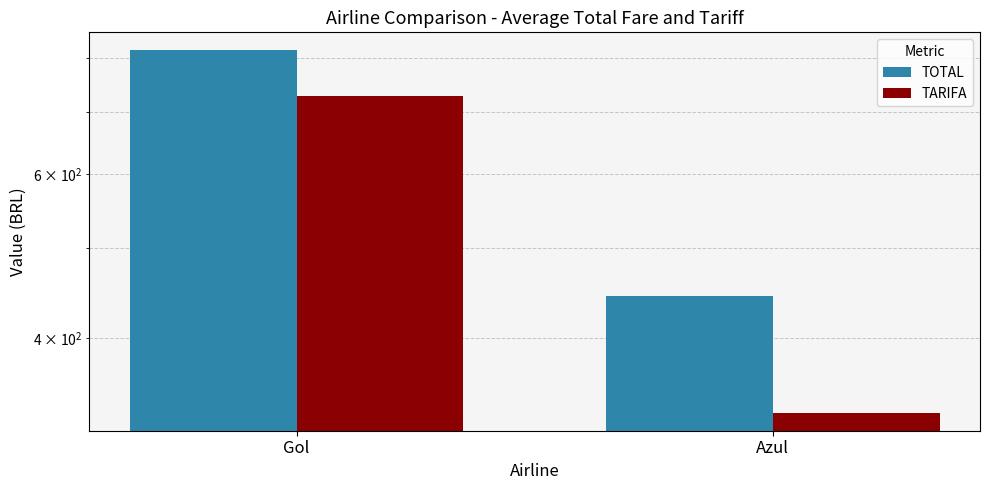

Reading left to right, what are all the values shown in this chart?

TOTAL: 815.4	443.6
TARIFA: 728.8	332.6